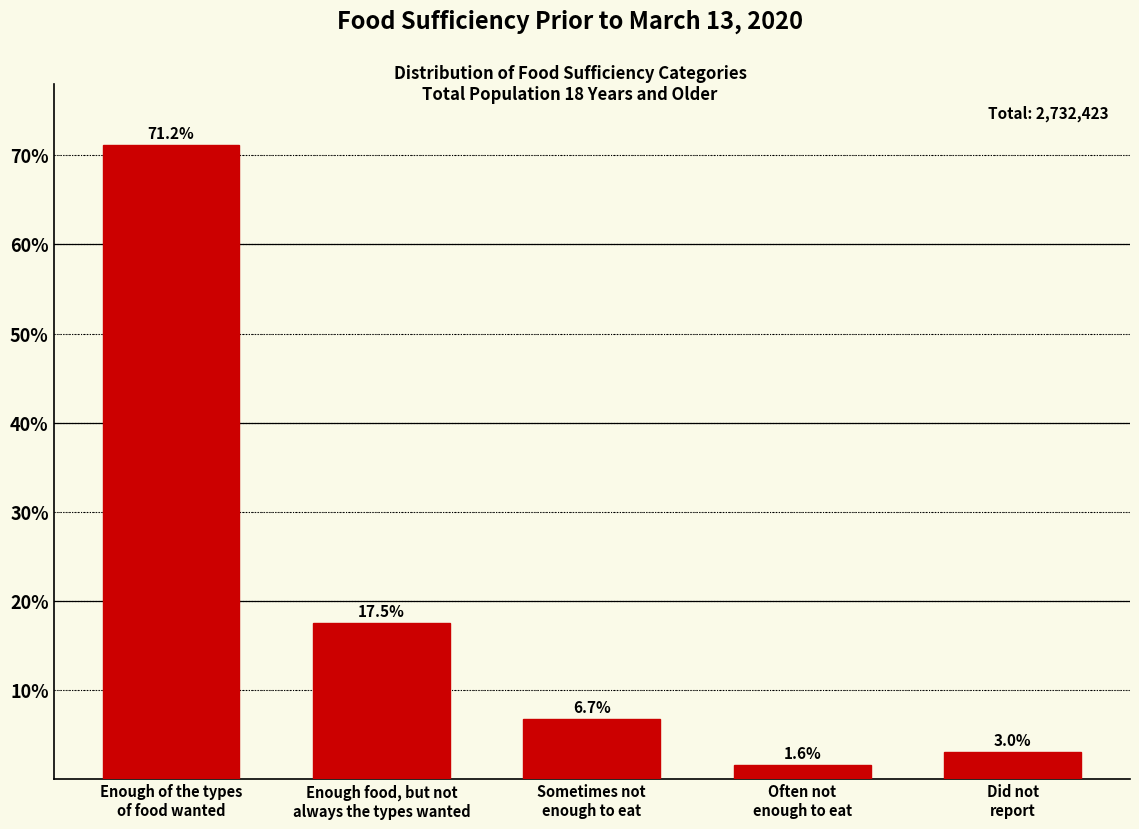

Reading left to right, list all the values displayed in this chart.

71.2	17.5	6.7	1.6	3.0